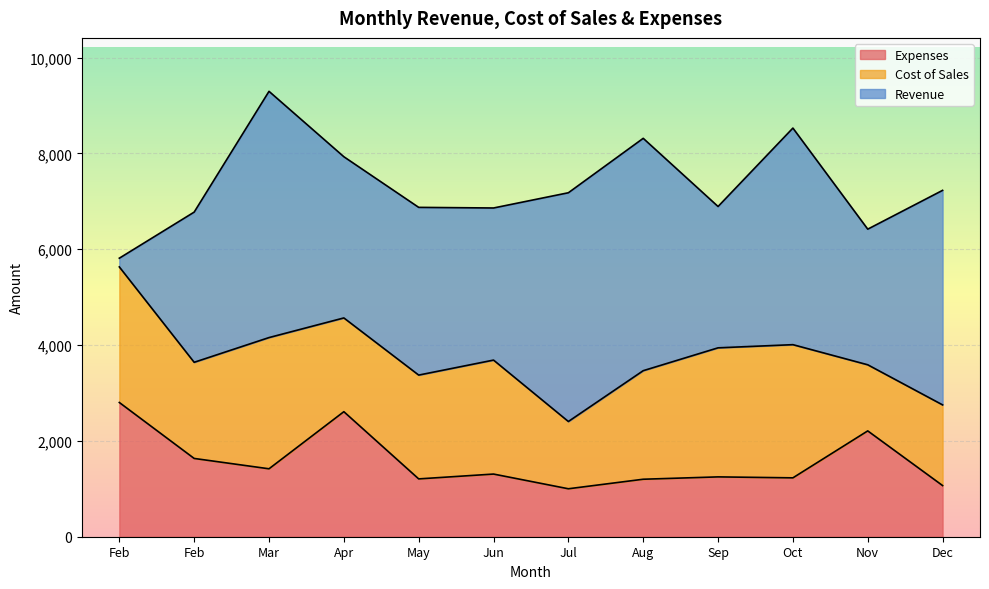

What are all the series names shown in the legend?

Expenses, Cost of Sales, Revenue